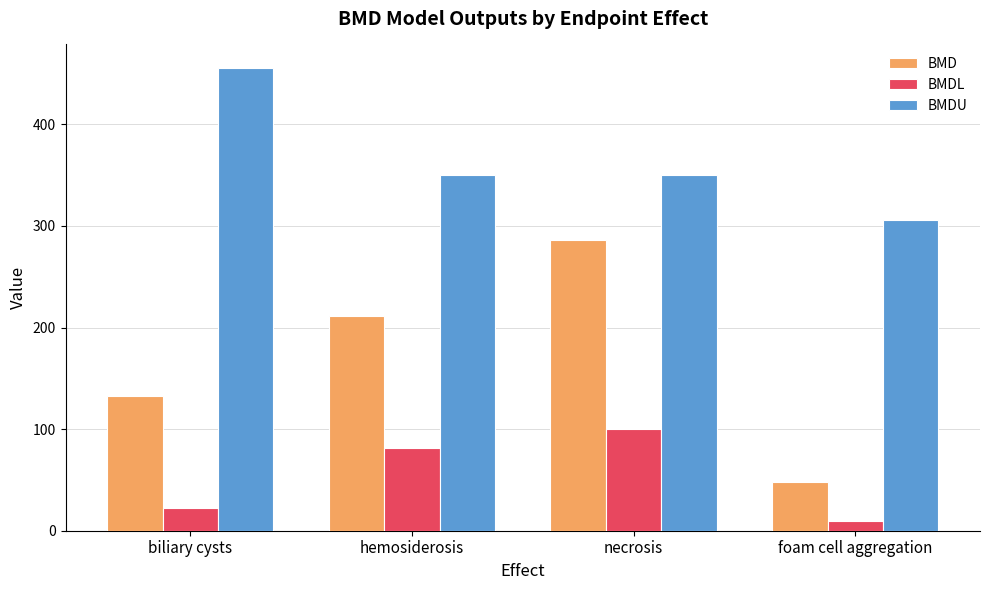

Is the value of BMD at biliary cysts greater than the value of BMDU at necrosis?

No